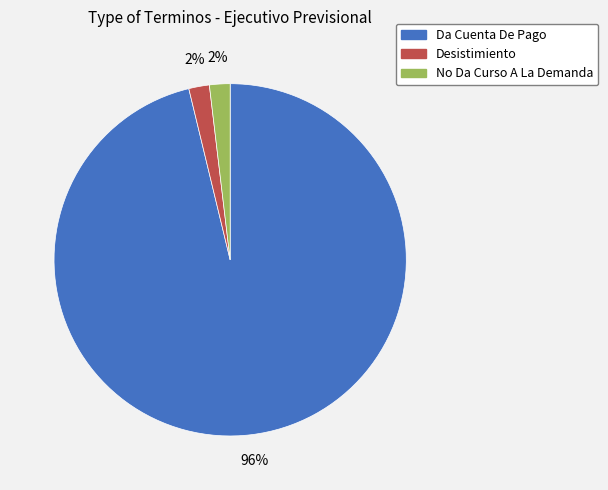

Is it true that No Da Curso A La Demanda is 2% of the pie?

True